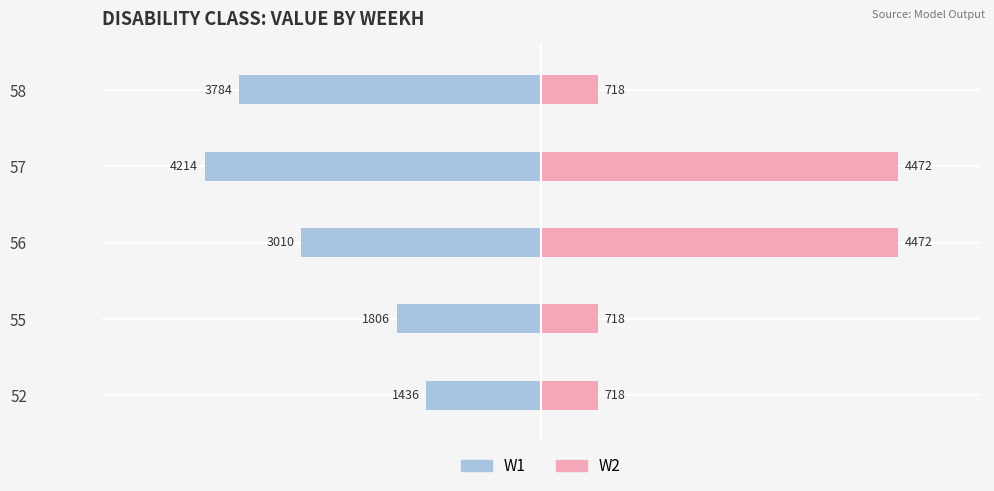

How many groups of bars are there?

5